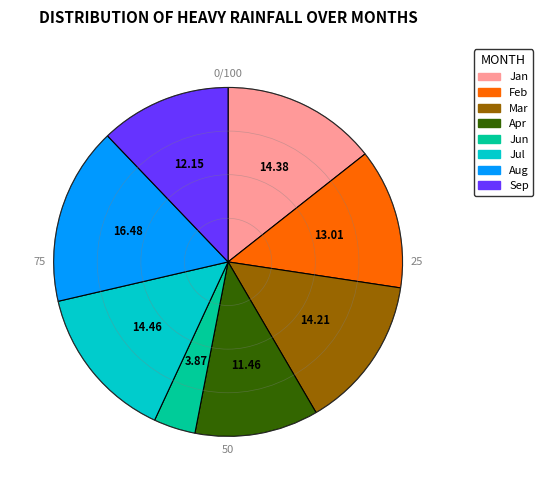

Do Apr and Feb together represent more than half of the pie?

No